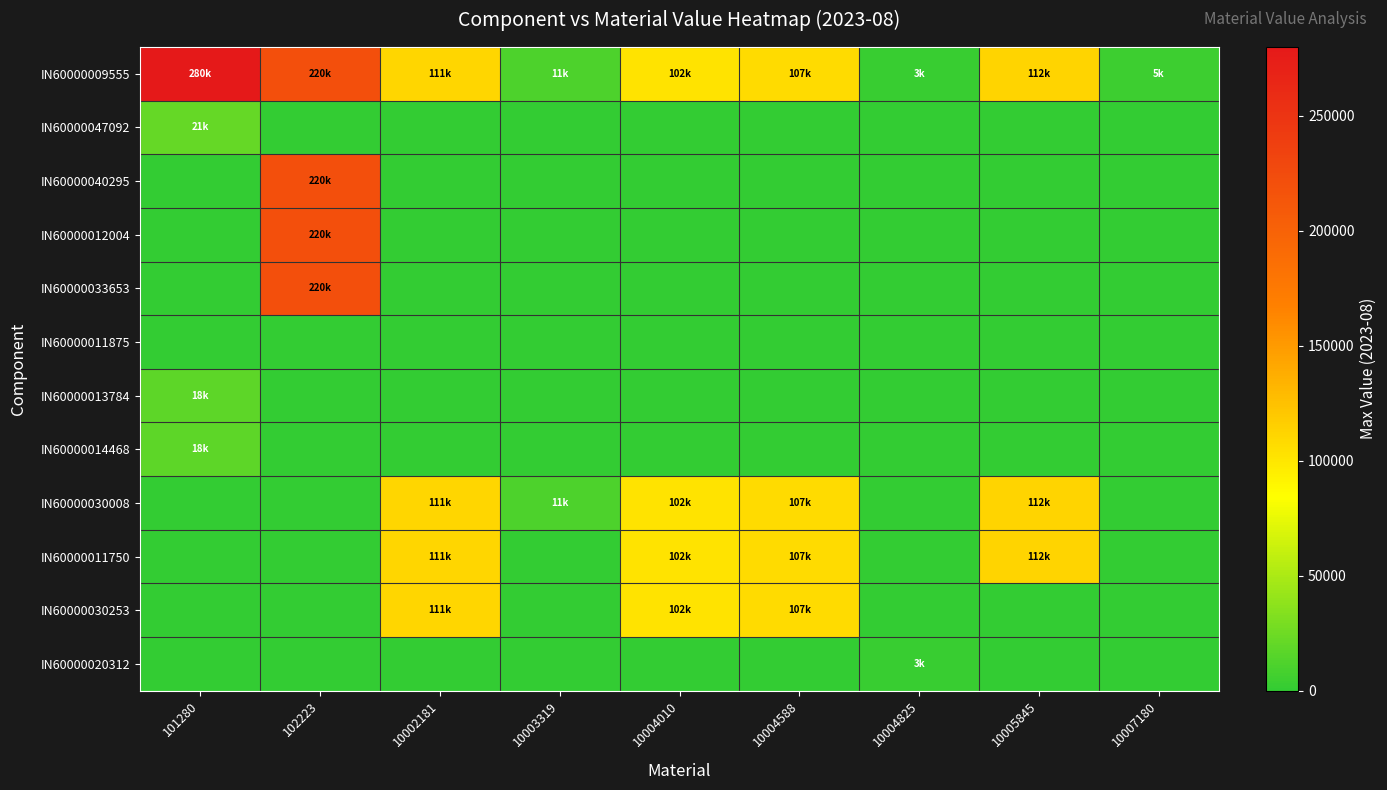

Reading left to right, extract all data points from this chart.

IN60000009555: 101280=279829.4	102223=220243.5	10002181=110864.0	10003319=11254.1	10004010=101664.0	10004588=107412.0	10004825=2894.9	10005845=112153.4	10007180=5006.4
IN60000047092: 101280=21128.0	102223=0.0	10002181=0.0	10003319=0.0	10004010=0.0	10004588=0.0	10004825=0.0	10005845=0.0	10007180=0.0
IN60000040295: 101280=0.0	102223=220243.5	10002181=0.0	10003319=0.0	10004010=0.0	10004588=0.0	10004825=0.0	10005845=0.0	10007180=0.0
IN60000012004: 101280=0.0	102223=220243.5	10002181=0.0	10003319=0.0	10004010=0.0	10004588=0.0	10004825=0.0	10005845=0.0	10007180=0.0
IN60000033653: 101280=0.0	102223=220243.5	10002181=0.0	10003319=0.0	10004010=0.0	10004588=0.0	10004825=0.0	10005845=0.0	10007180=0.0
IN60000011875: 101280=0.0	102223=0.0	10002181=0.0	10003319=0.0	10004010=0.0	10004588=0.0	10004825=0.0	10005845=0.0	10007180=0.0
IN60000013784: 101280=18269.5	102223=0.0	10002181=0.0	10003319=0.0	10004010=0.0	10004588=0.0	10004825=0.0	10005845=0.0	10007180=0.0
IN60000014468: 101280=18269.5	102223=0.0	10002181=0.0	10003319=0.0	10004010=0.0	10004588=0.0	10004825=0.0	10005845=0.0	10007180=0.0
IN60000030008: 101280=0.0	102223=0.0	10002181=110864.0	10003319=11254.1	10004010=101664.0	10004588=107412.0	10004825=0.0	10005845=112153.4	10007180=0.0
IN60000011750: 101280=0.0	102223=0.0	10002181=110864.0	10003319=0.0	10004010=101664.0	10004588=107412.0	10004825=0.0	10005845=112153.4	10007180=0.0
IN60000030253: 101280=0.0	102223=0.0	10002181=110864.0	10003319=0.0	10004010=101664.0	10004588=107412.0	10004825=0.0	10005845=0.0	10007180=0.0
IN60000020312: 101280=0.0	102223=0.0	10002181=0.0	10003319=0.0	10004010=0.0	10004588=0.0	10004825=2894.9	10005845=0.0	10007180=0.0